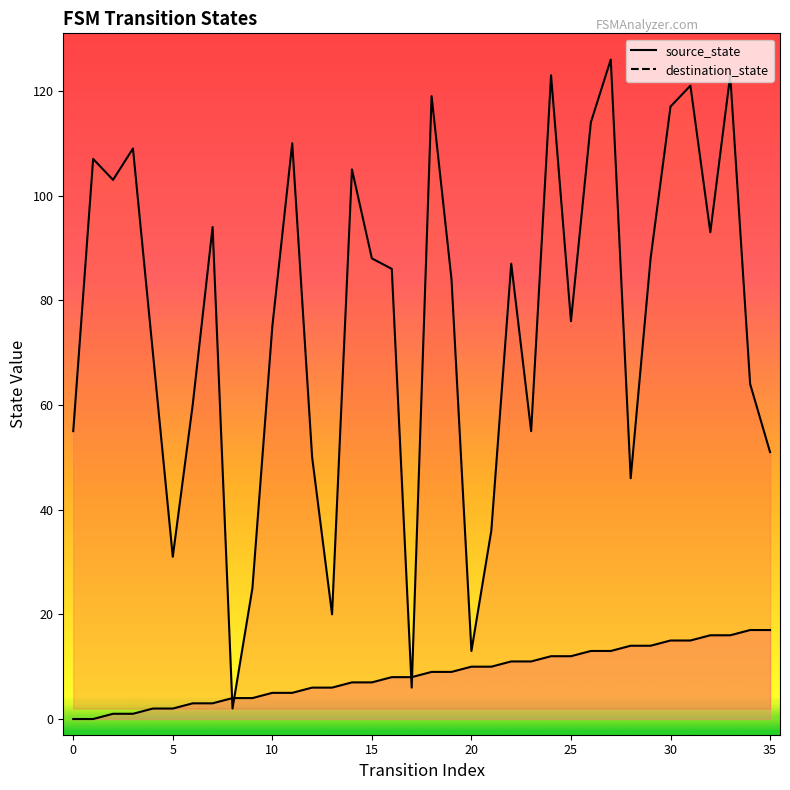

True or false: source_state and destination_state cross at least once.

True